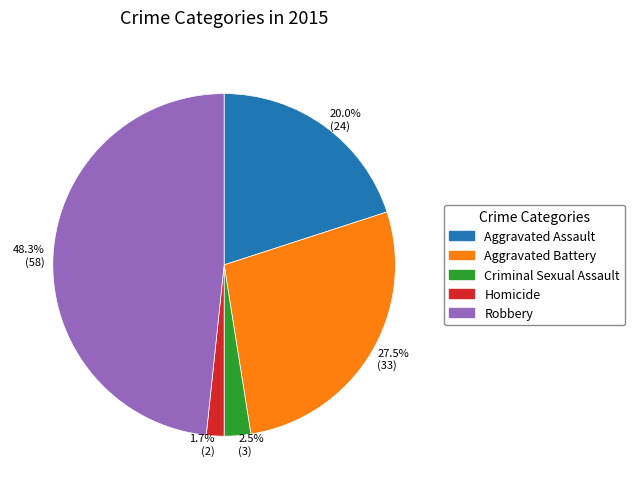

Does 2.5% (3) represent more than half of the total?

No